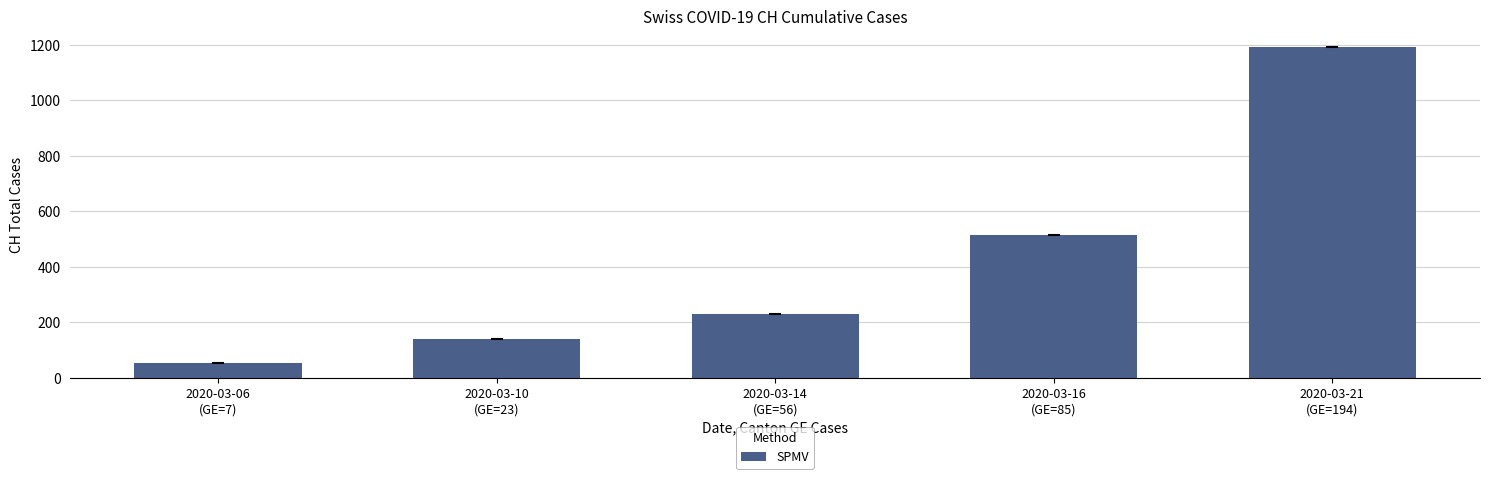

What is the value of the 1st bar from the left?

53